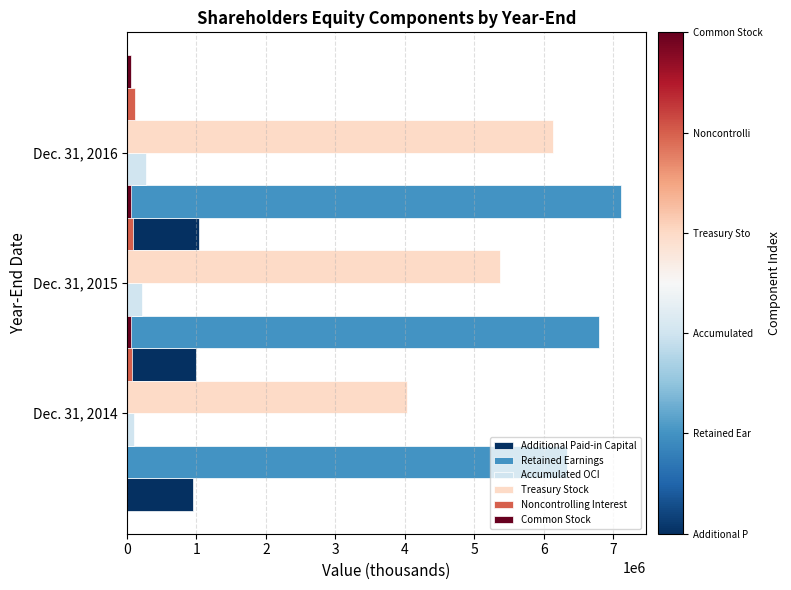

What value does the Accumulated OCI series have at Dec. 31, 2014?

96673.0